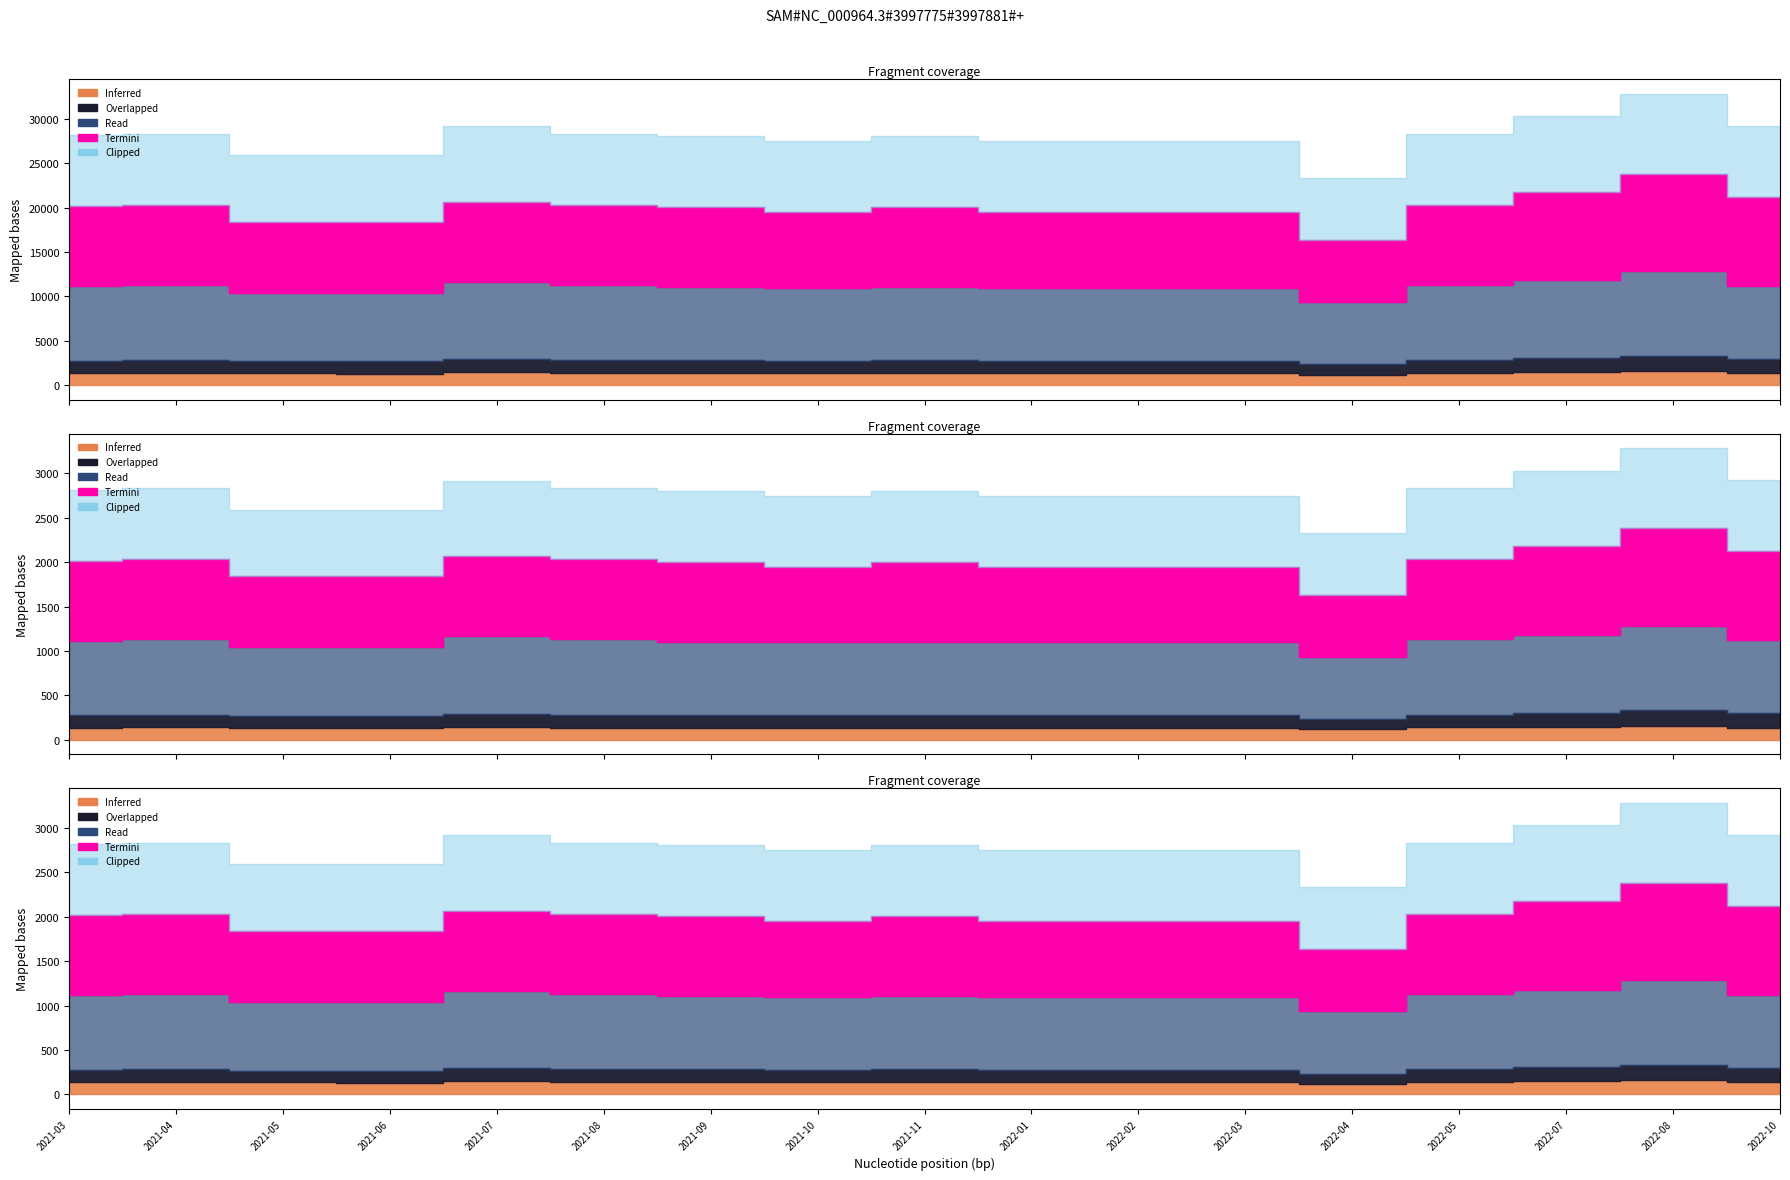

Rank the series at 2022-03 from lowest to highest value.

Inferred, Overlapped, Clipped, Read, Termini